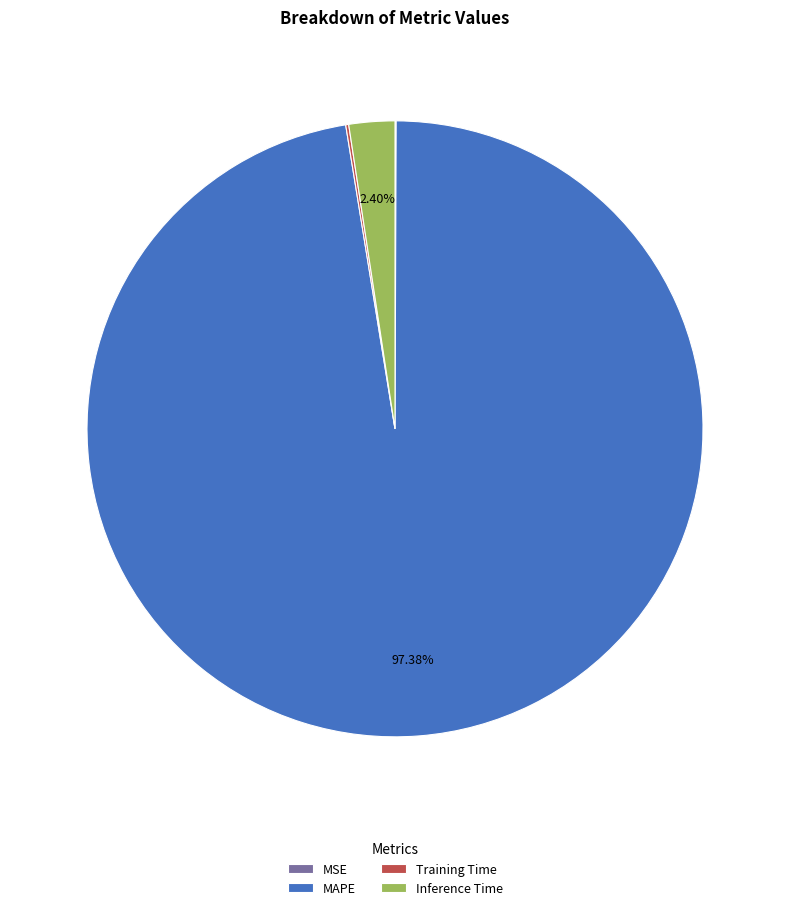

What percentage is the MAPE slice, to the nearest percent?

97%